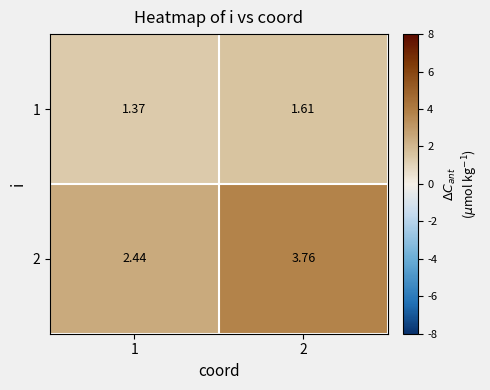

At how many categories does at least one series exceed 2?

2